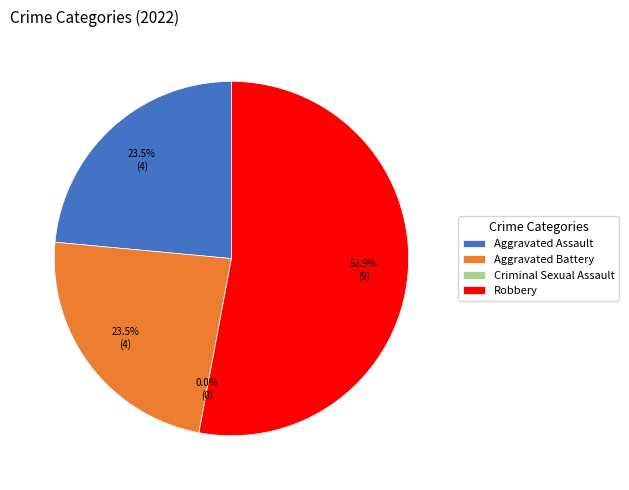

What percentage do Aggravated Assault and Aggravated Battery together represent?

47.1%